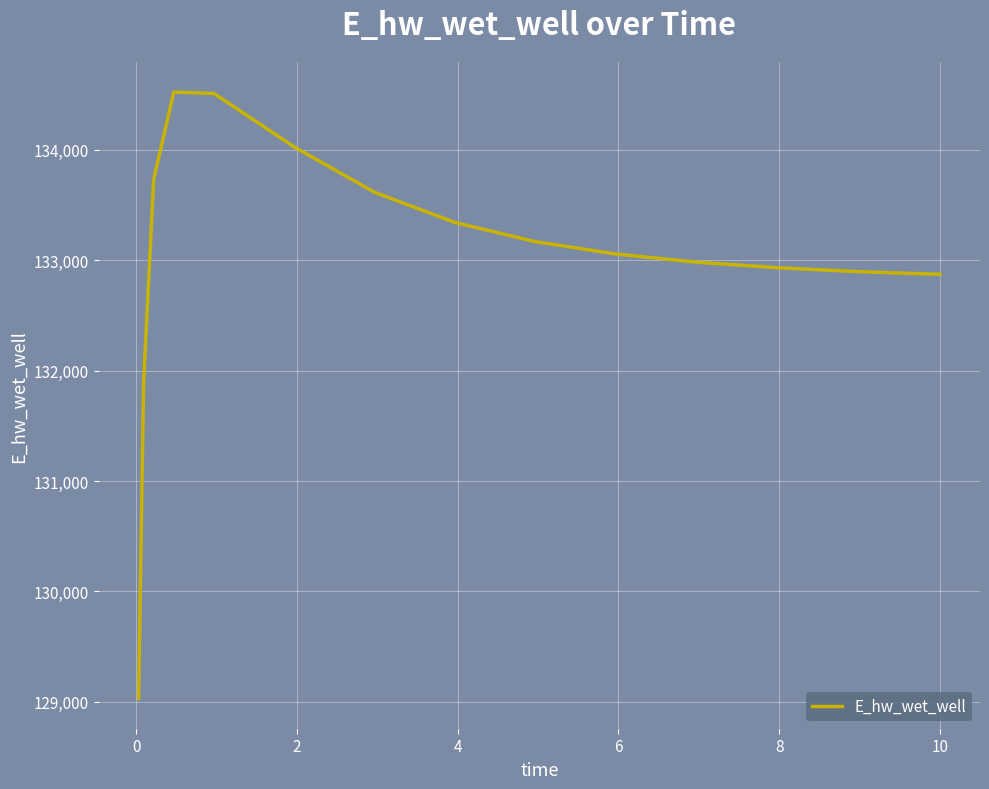

What is the minimum value shown in the chart?

129031.5